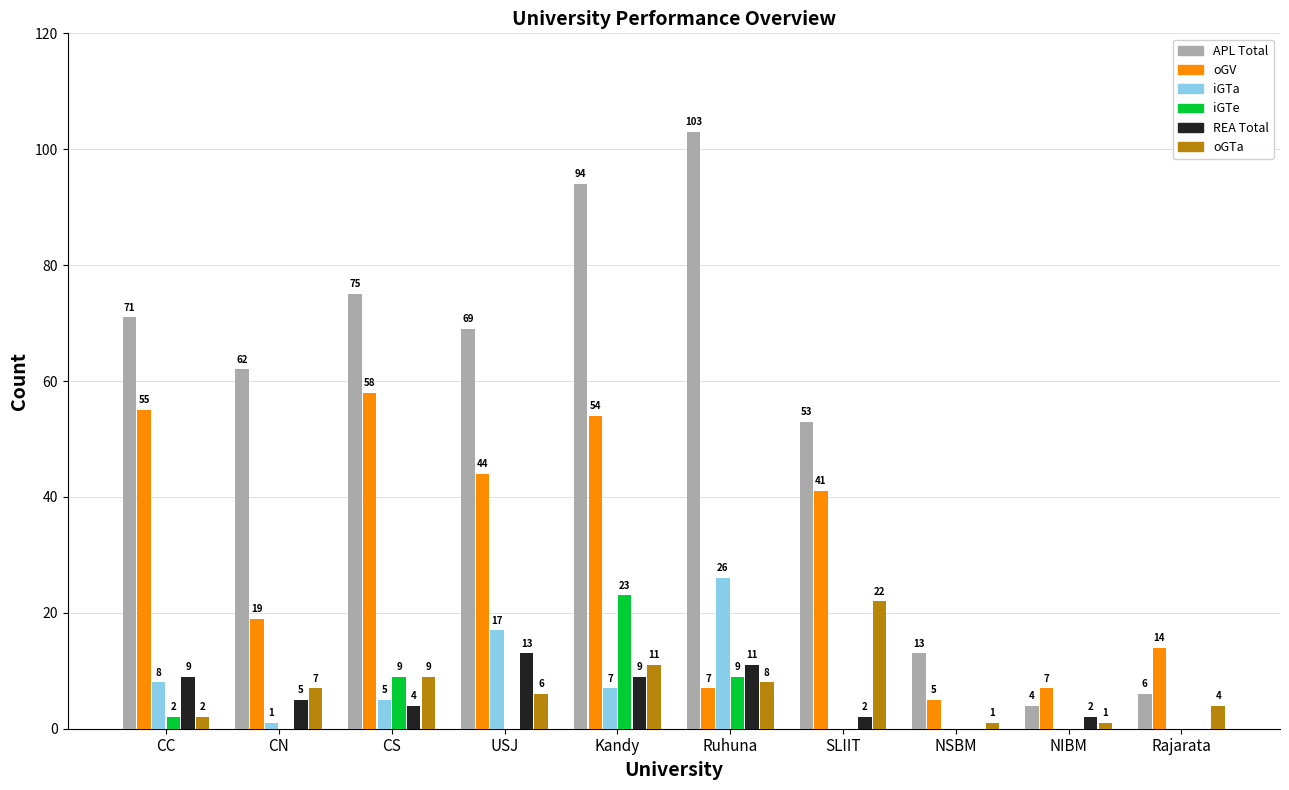

How many distinct data groups are displayed?

6